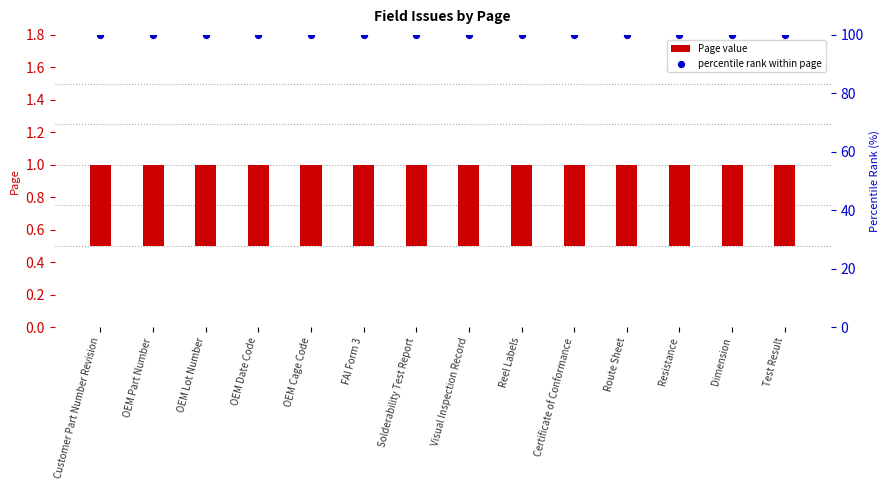

What is the total value across all series at Customer Part Number Revision?

100.5